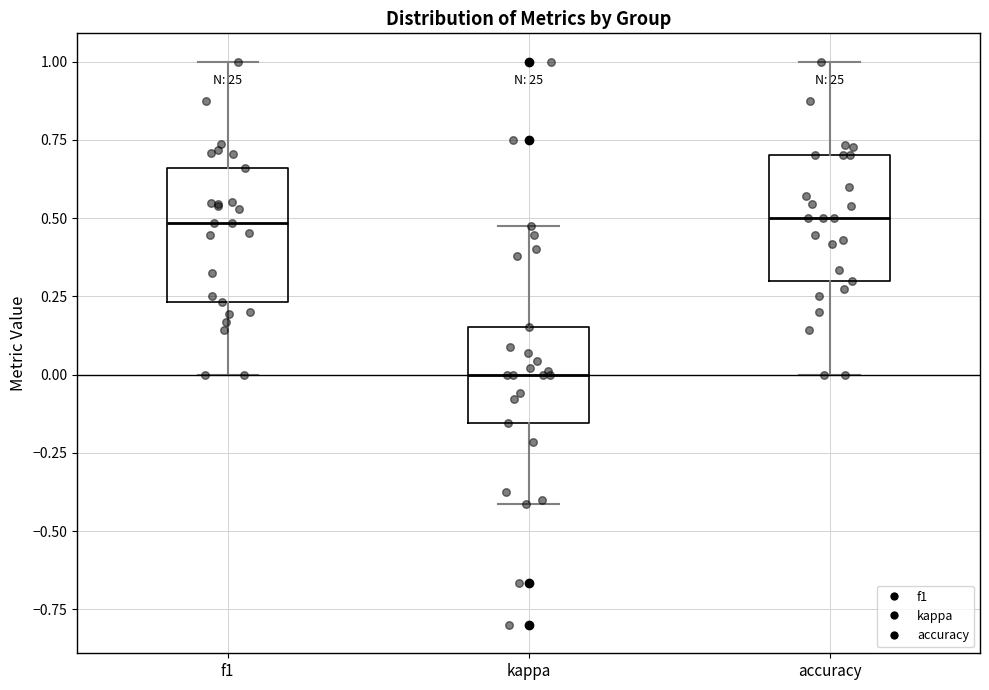

Reading left to right, read every box against the y-axis: the position of its median line, the range the box covers, and the ends of its whiskers. The values are not printed on the chart, so give them approximately, as read against the axis.

f1: median 0.50, box 0.25 to 0.65, whiskers 0.00 to 1.00
kappa: median 0.00, box -0.15 to 0.15, whiskers -0.40 to 0.45
accuracy: median 0.50, box 0.30 to 0.70, whiskers 0.00 to 1.00